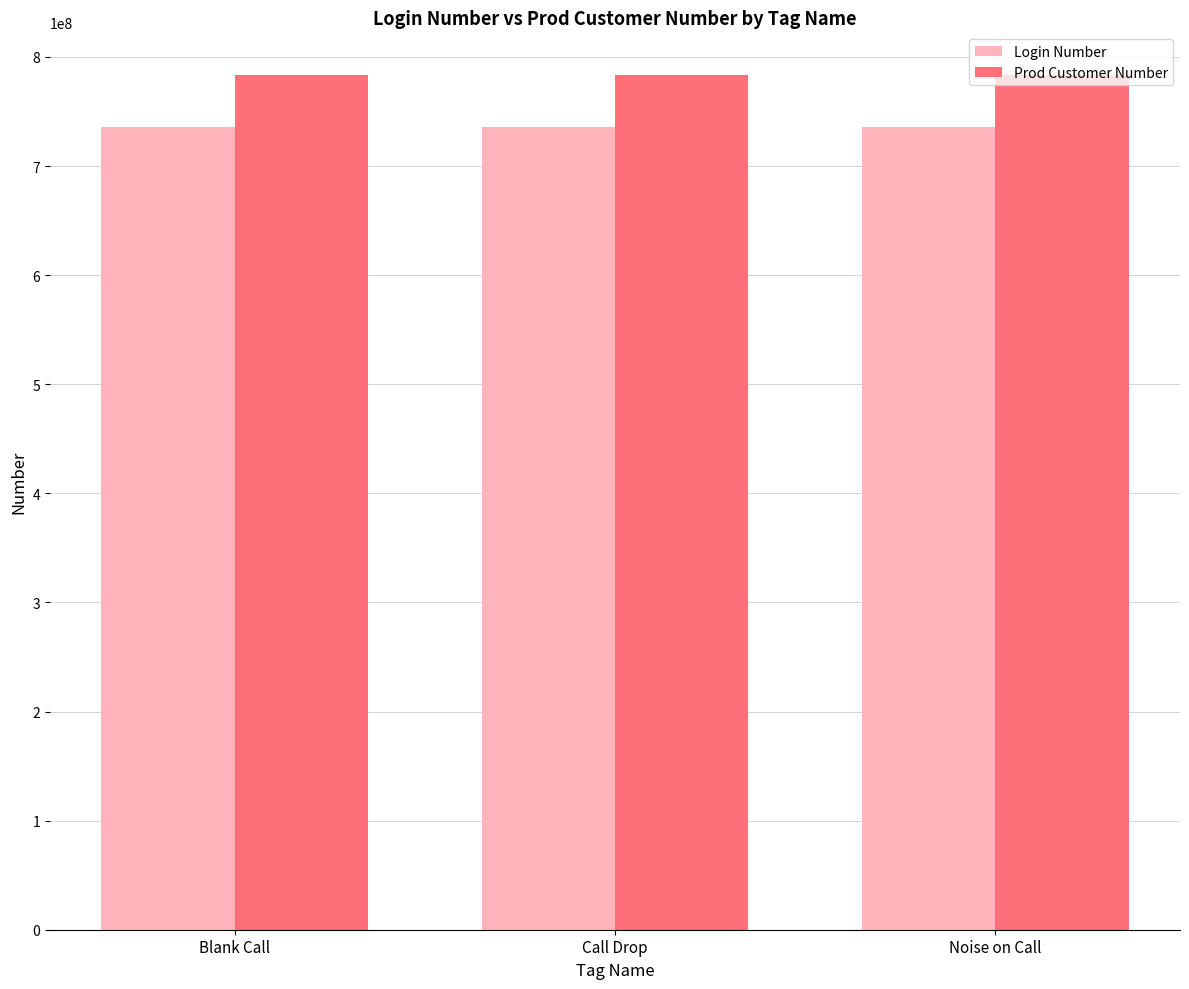

What is the total value across all series at Blank Call?

1519299310